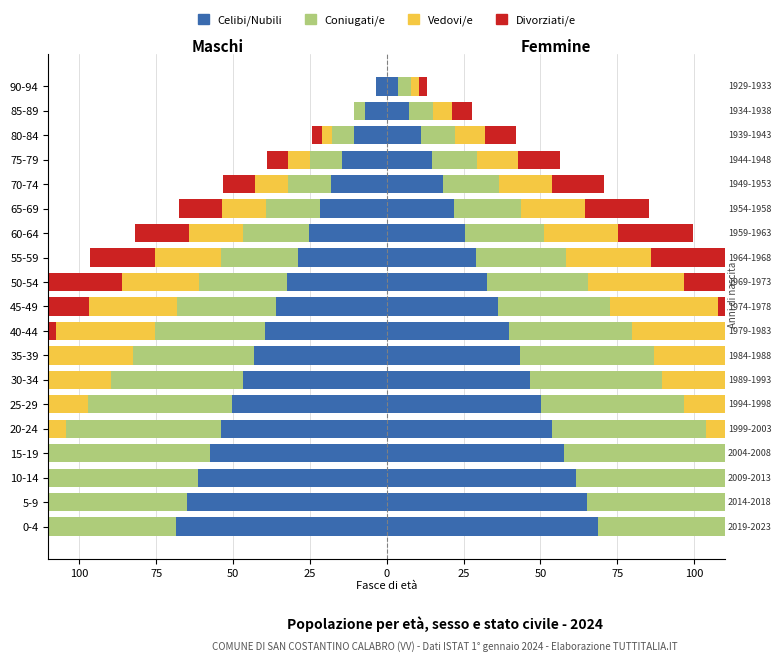

Where does the Coniugati/e series first go above -32?

50-54